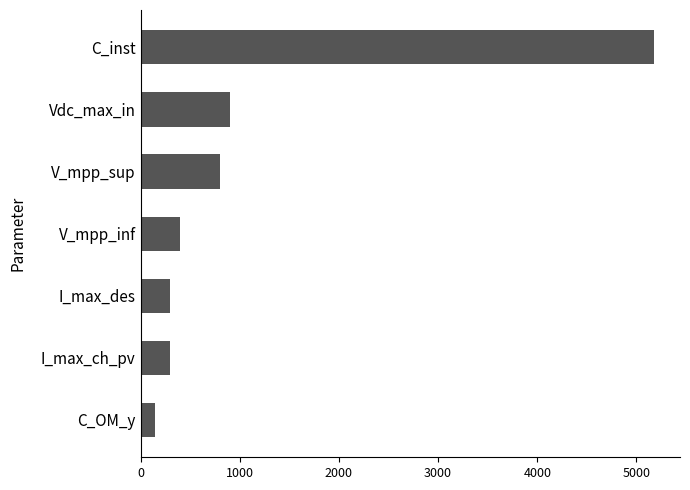

What is the ratio of the value at Vdc_max_in to the value at V_mpp_sup?

1.1